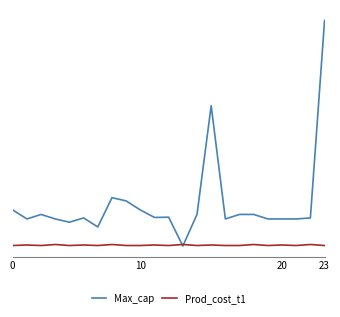

At how many categories does at least one series exceed 1521?

2